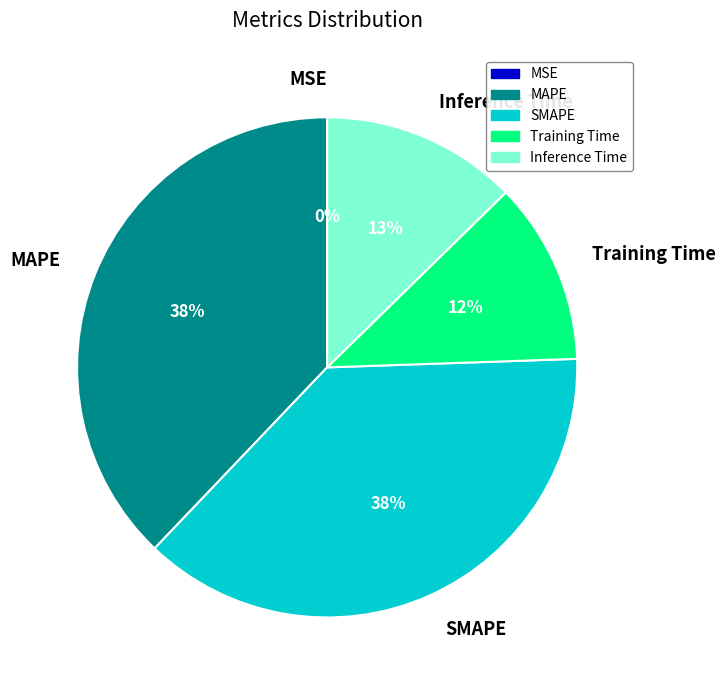

The SMAPE slice represents 51% of the pie. True or false?

False